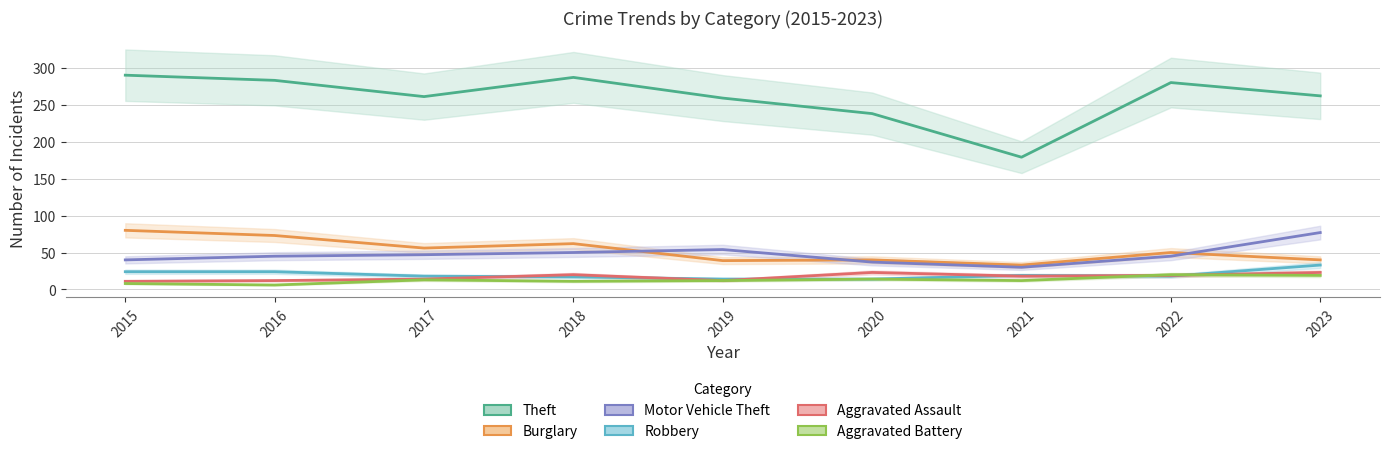

What is the greatest value displayed?

290